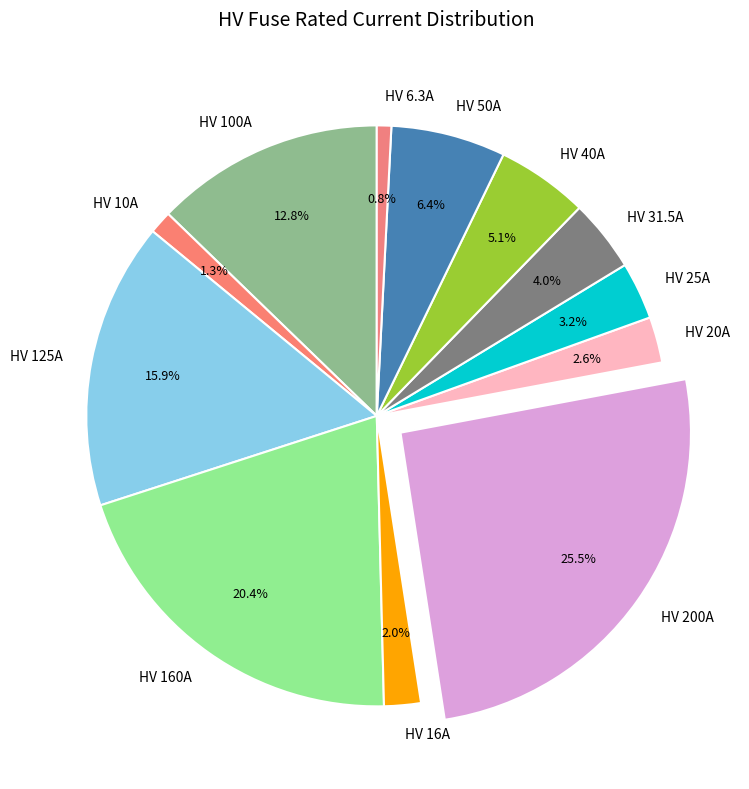

What portion of the pie excludes HV 10A?

98.7%